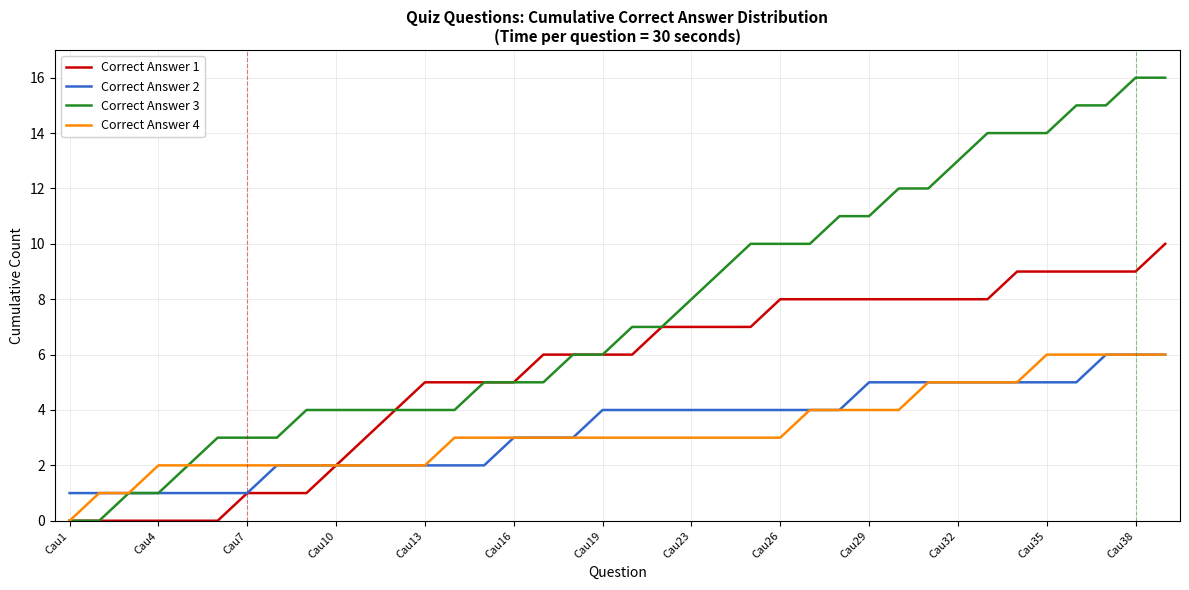

Which series has the largest total across all categories?

Correct Answer 3